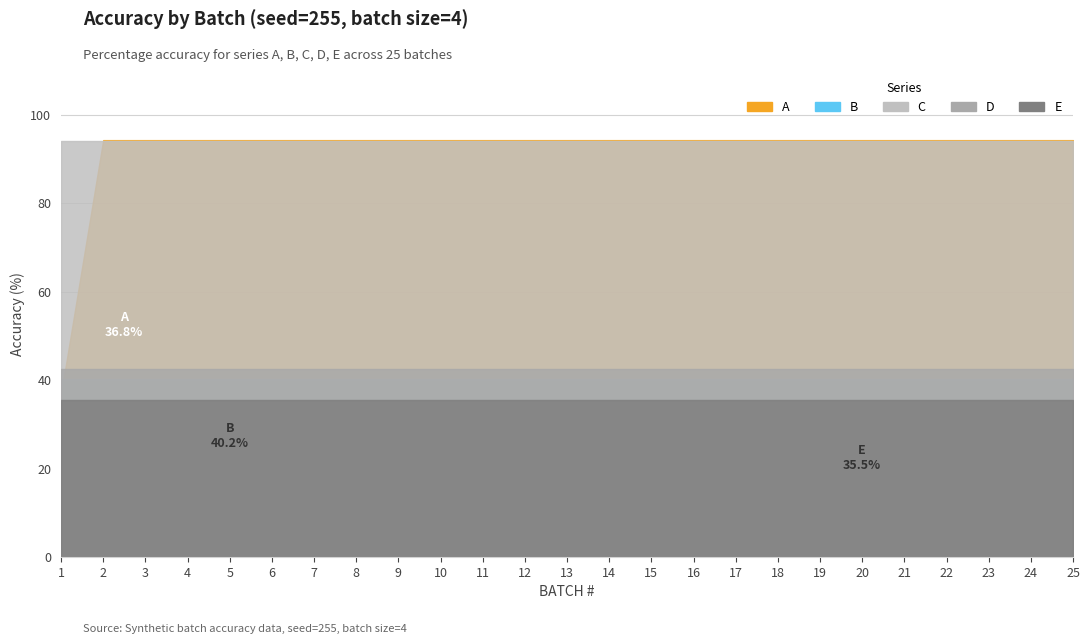

Rank the series at 4 from highest to lowest value.

A, C, D, B, E